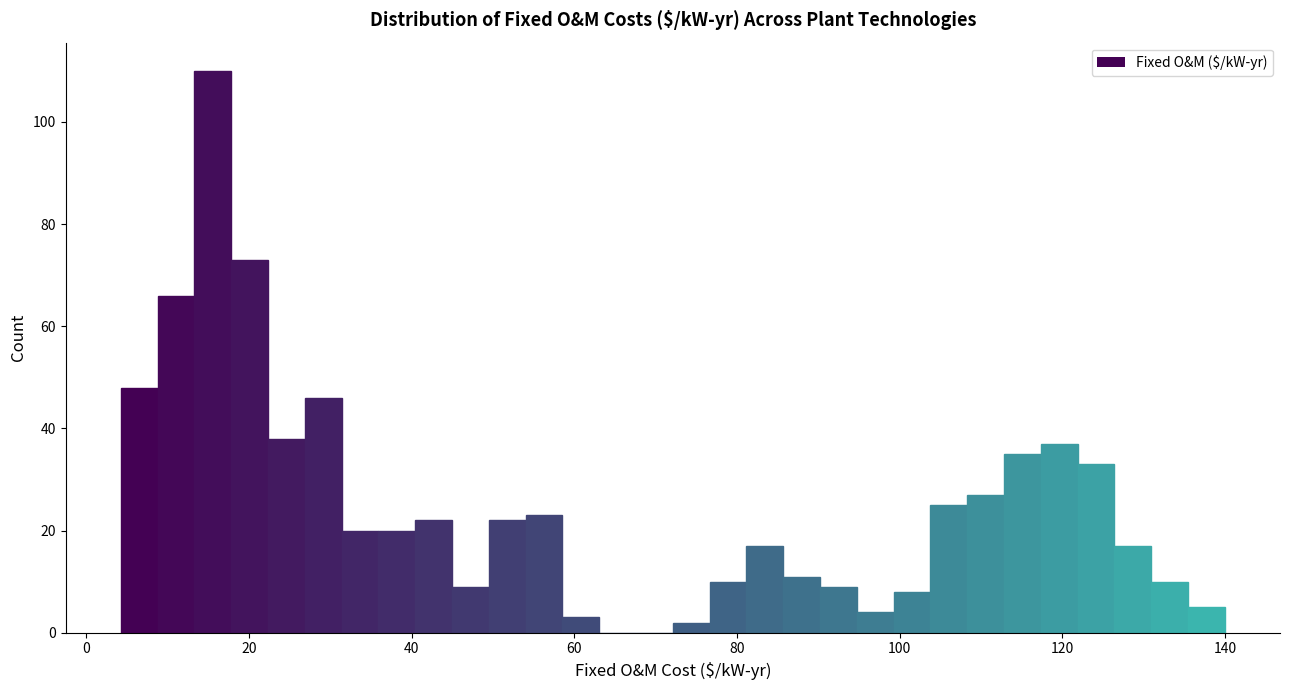

Read against the x-axis, roughly where is the centre of the tallest bar?

16